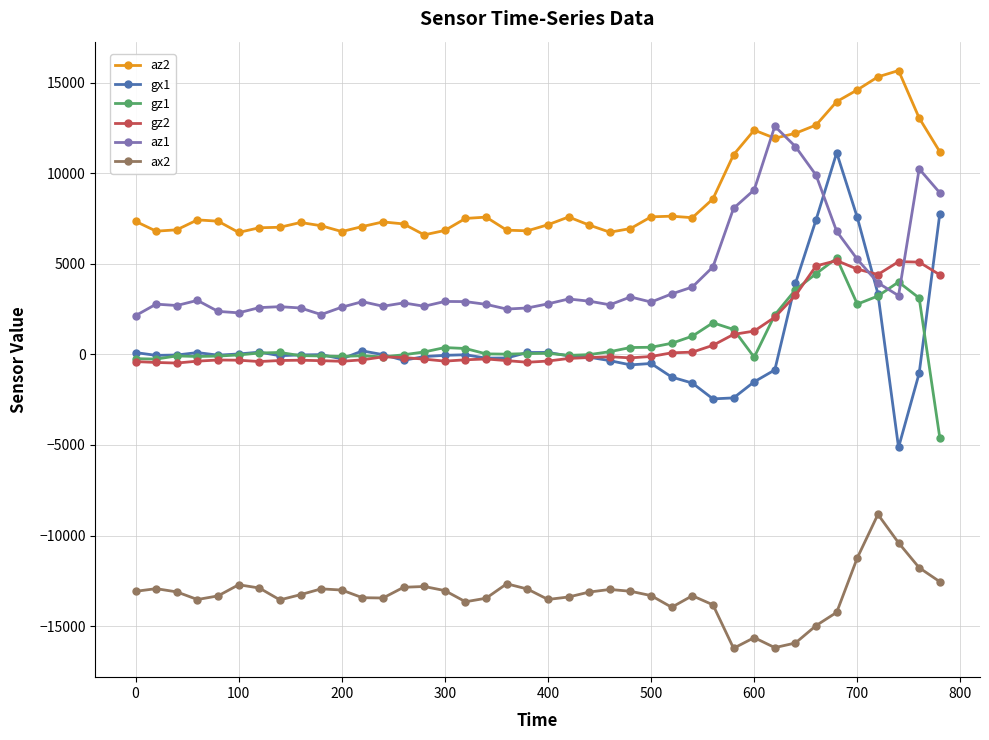

What is the maximum value for az1?

12596